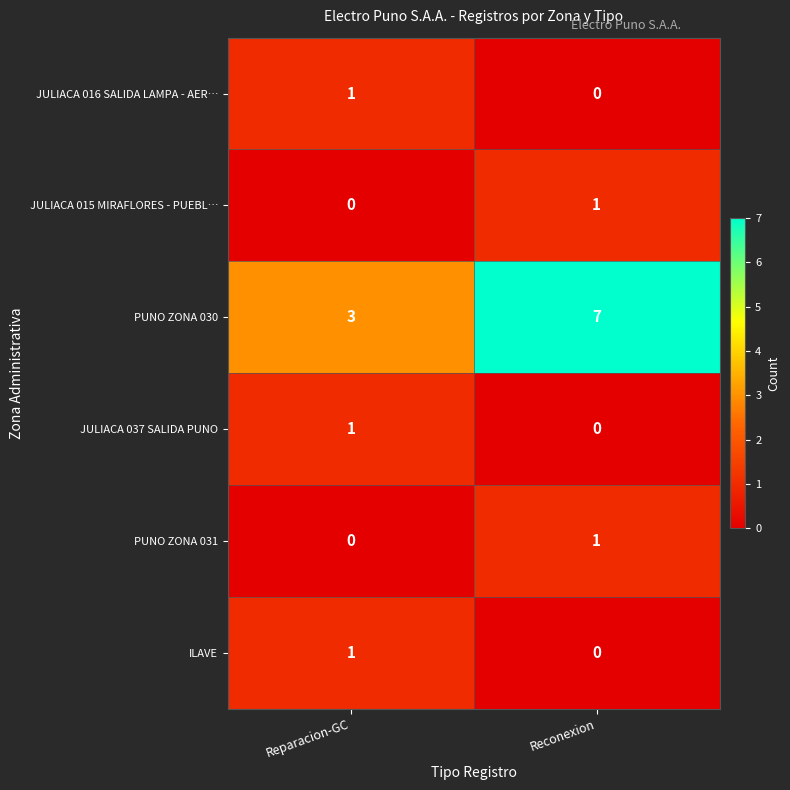

What is the average value of the PUNO ZONA 030 series?

5